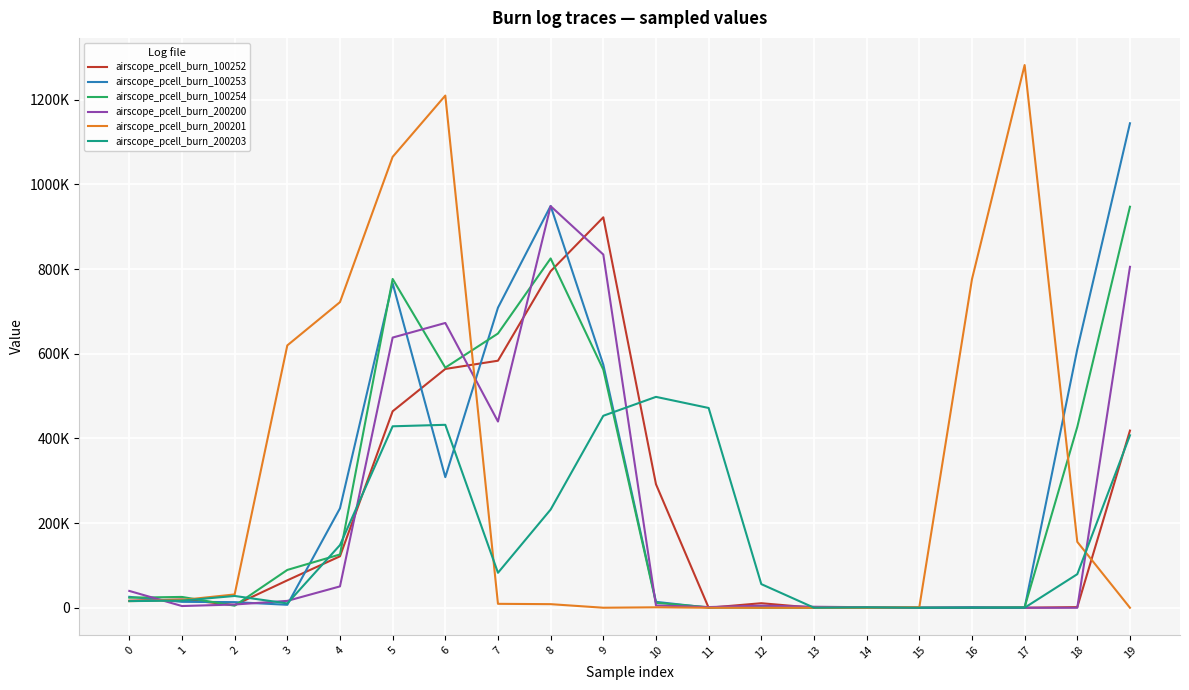

What is the difference between the second highest and second lowest values in the airscope_pcell_burn_200200 series?

834460